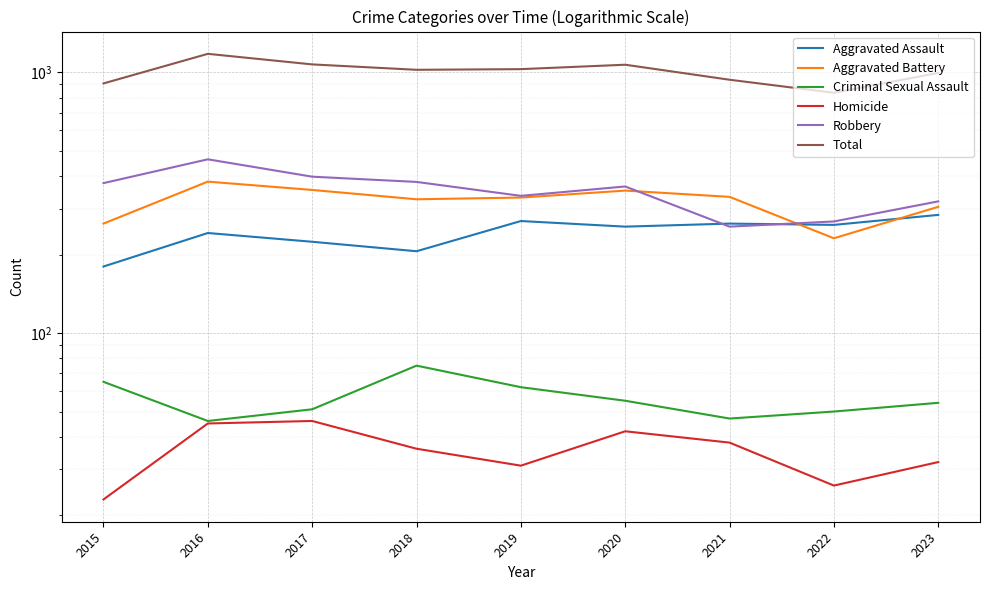

How many lines are shown in the chart?

6